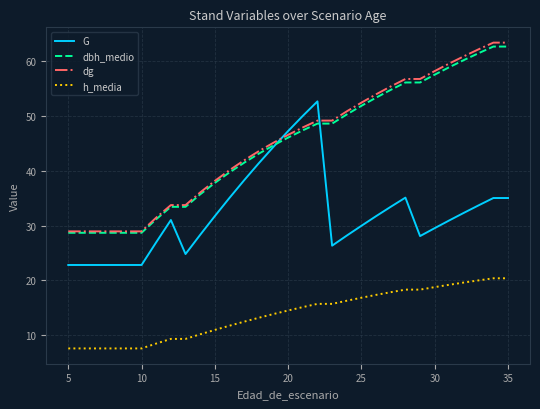

What is the highest value of the dg series?

63.4